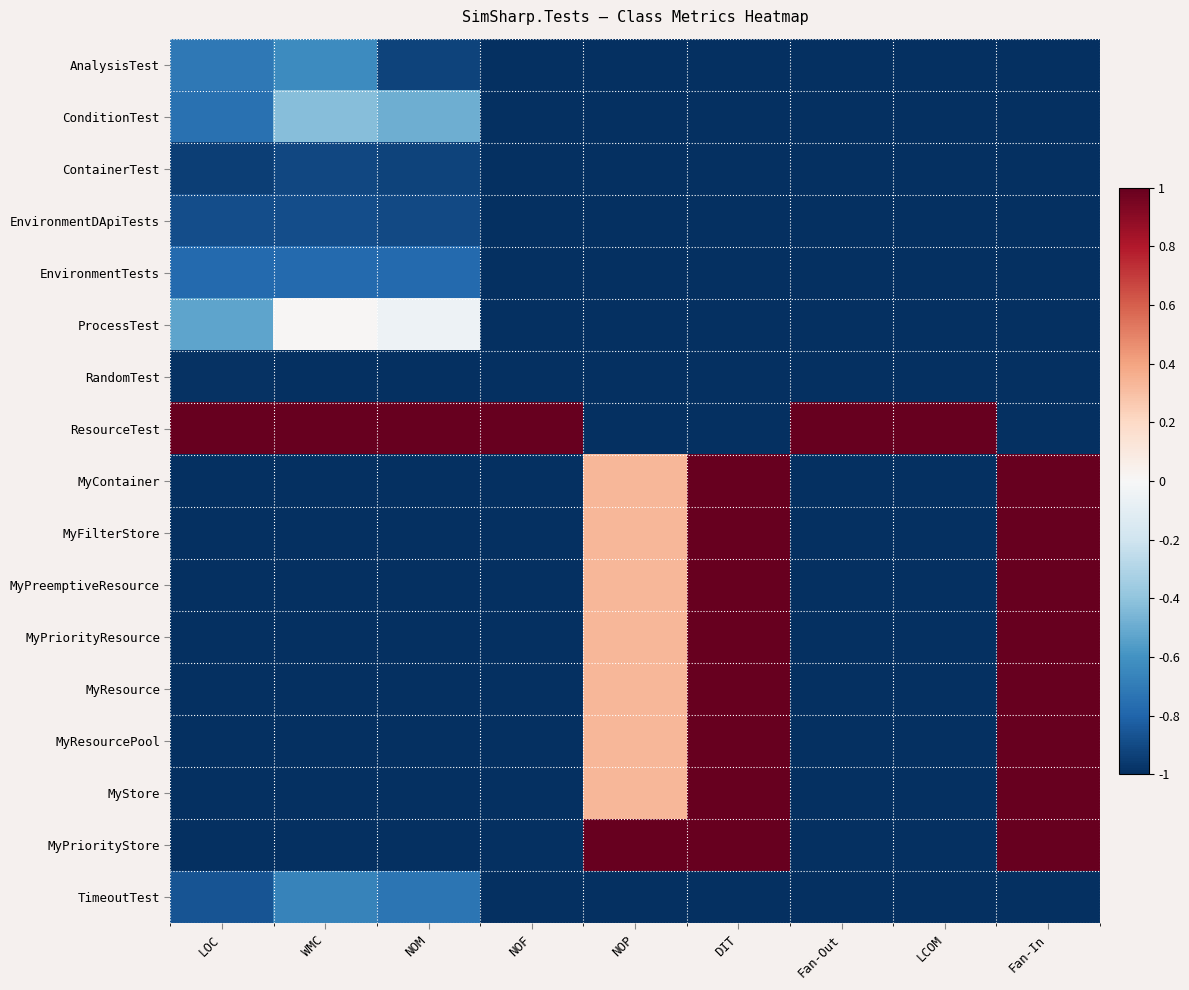

Rank the series by their maximum value, from lowest to highest.

RandomTest, ContainerTest, EnvironmentDApiTests, EnvironmentTests, TimeoutTest, AnalysisTest, ConditionTest, ProcessTest, ResourceTest, MyContainer, MyFilterStore, MyPreemptiveResource, MyPriorityResource, MyResource, MyResourcePool, MyStore, MyPriorityStore